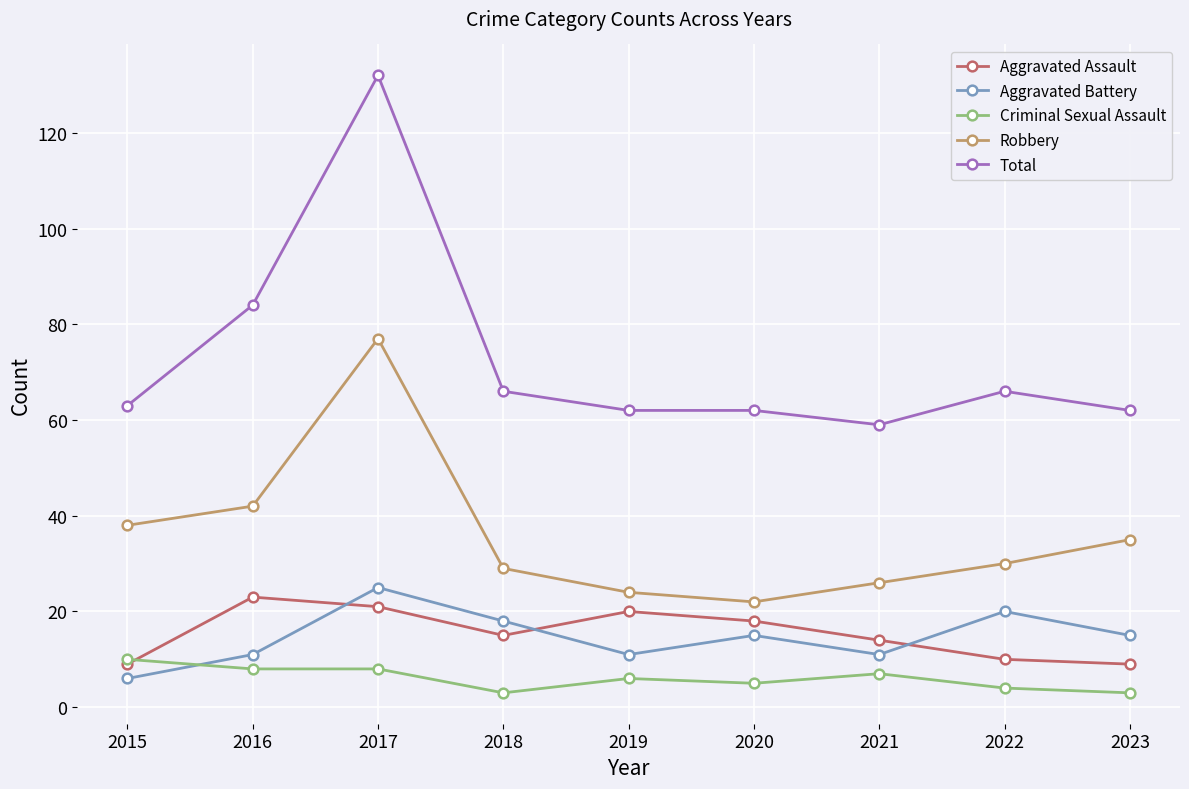

Which series has the largest total across all categories?

Total